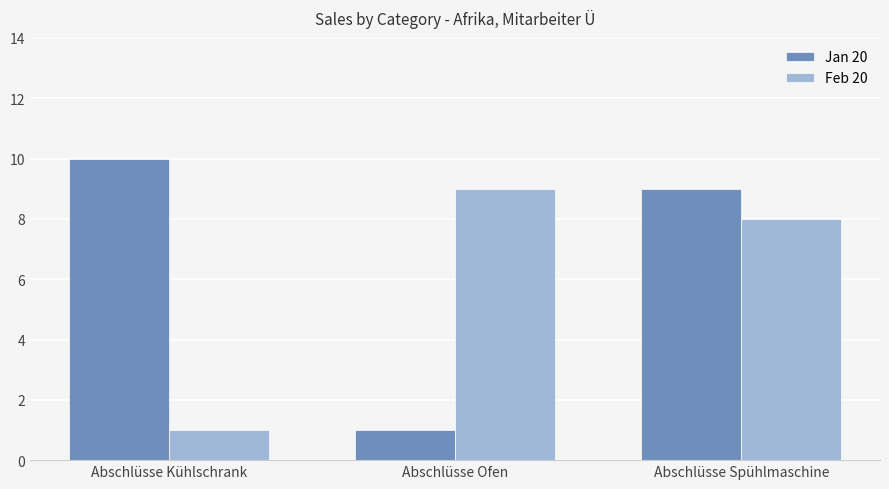

At which label does Feb 20 reach its minimum?

Abschlüsse Kühlschrank